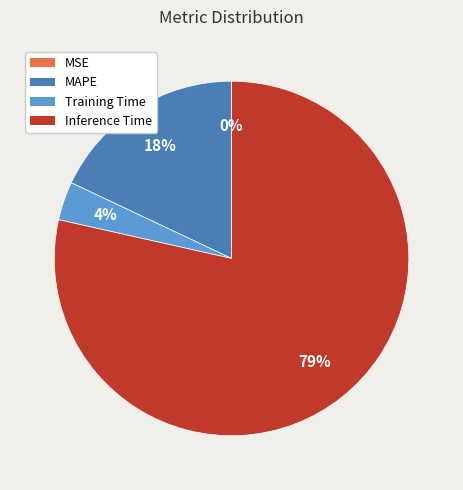

Does any single category account for the majority?

Yes